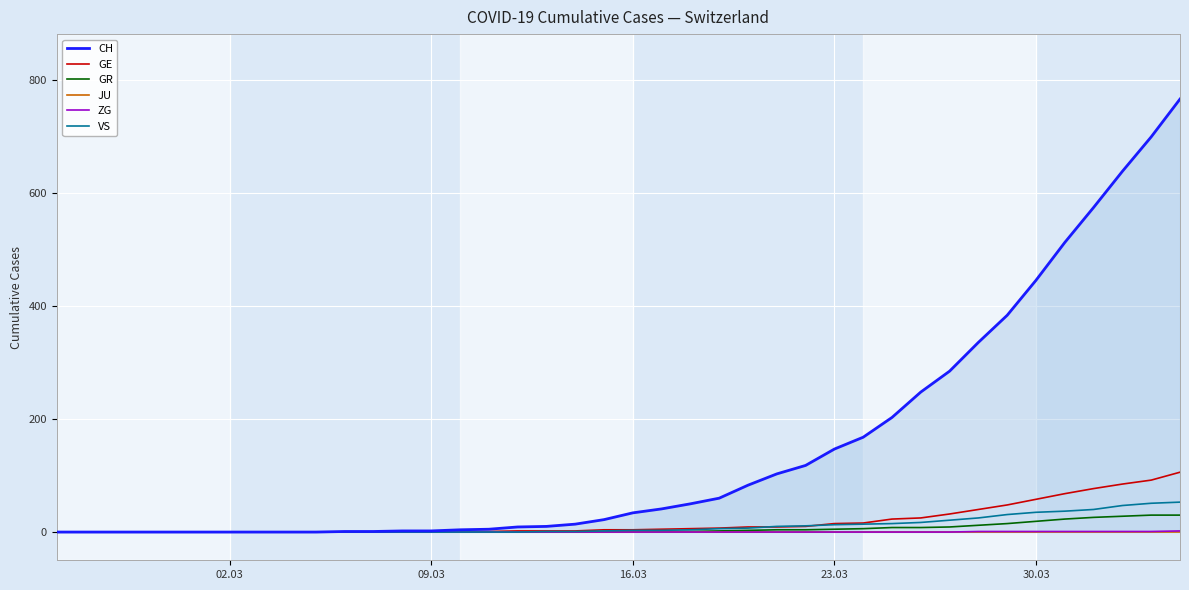

What is the greatest value displayed?

767